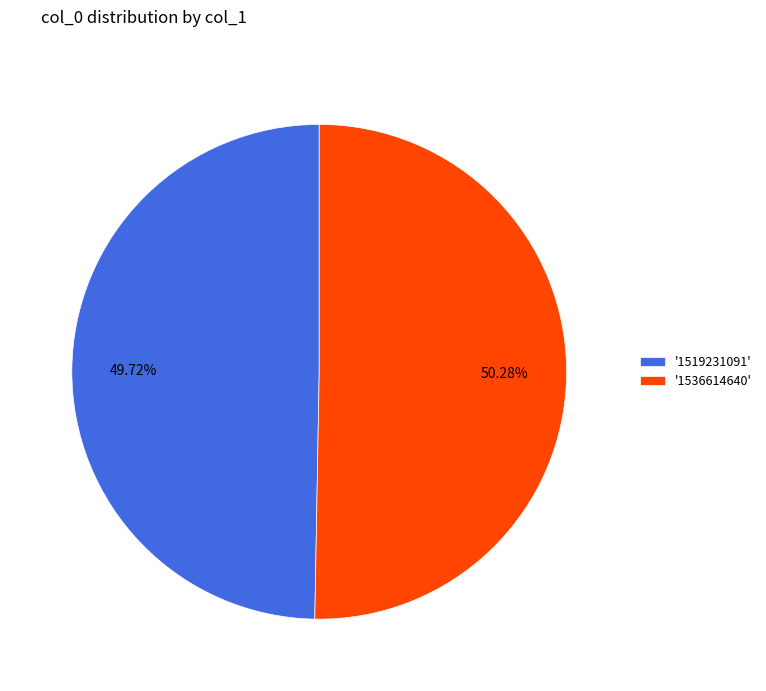

Which category accounts for the majority?

'1536614640'